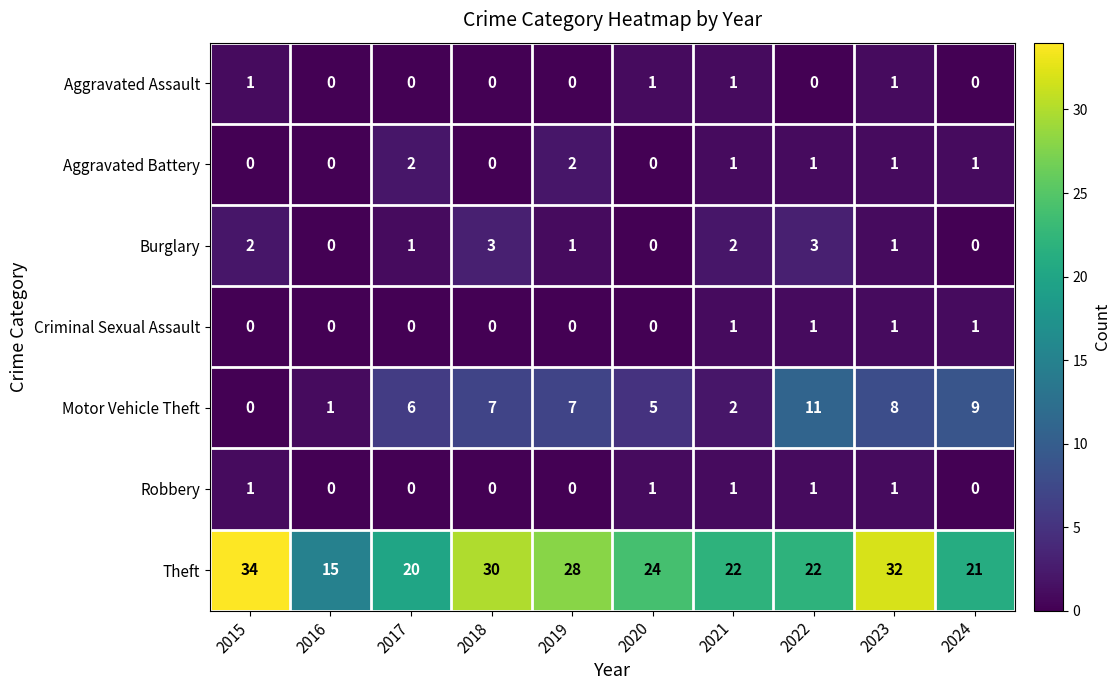

Which label corresponds to the largest value in the chart?

2015